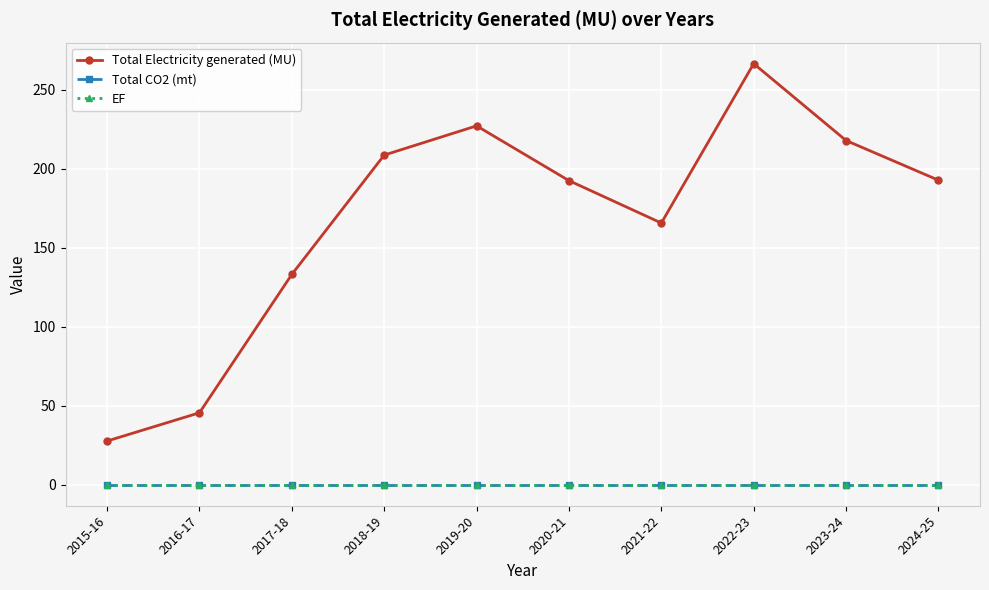

At which category does the chart reach its minimum across all series?

2015-16